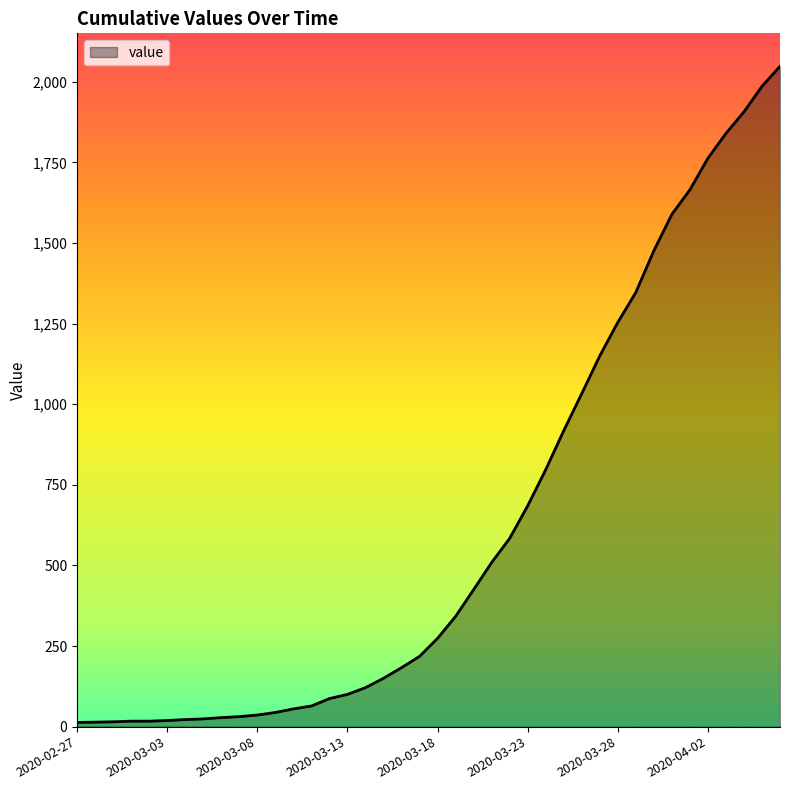

What is the difference between the maximum and minimum values?

2035